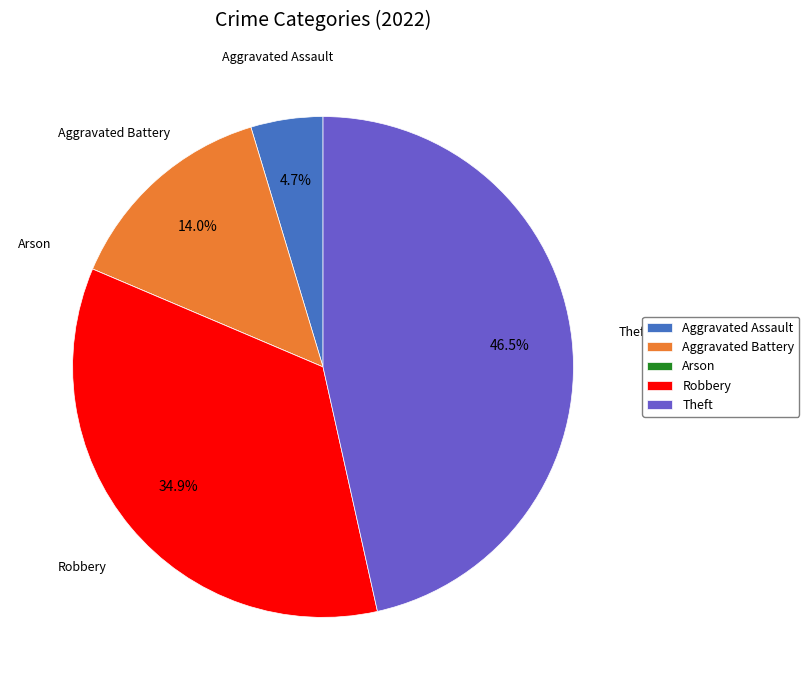

Approximately how many times larger is the value at Aggravated Battery compared to Robbery?

0.4